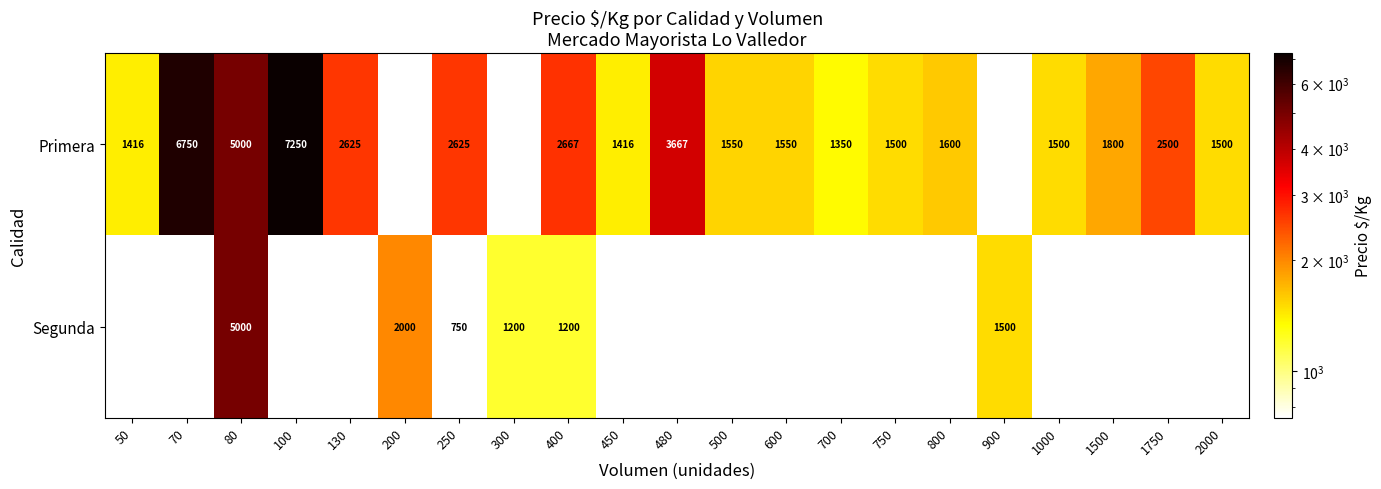

What is the spread (max minus min) of values at 400?

1467